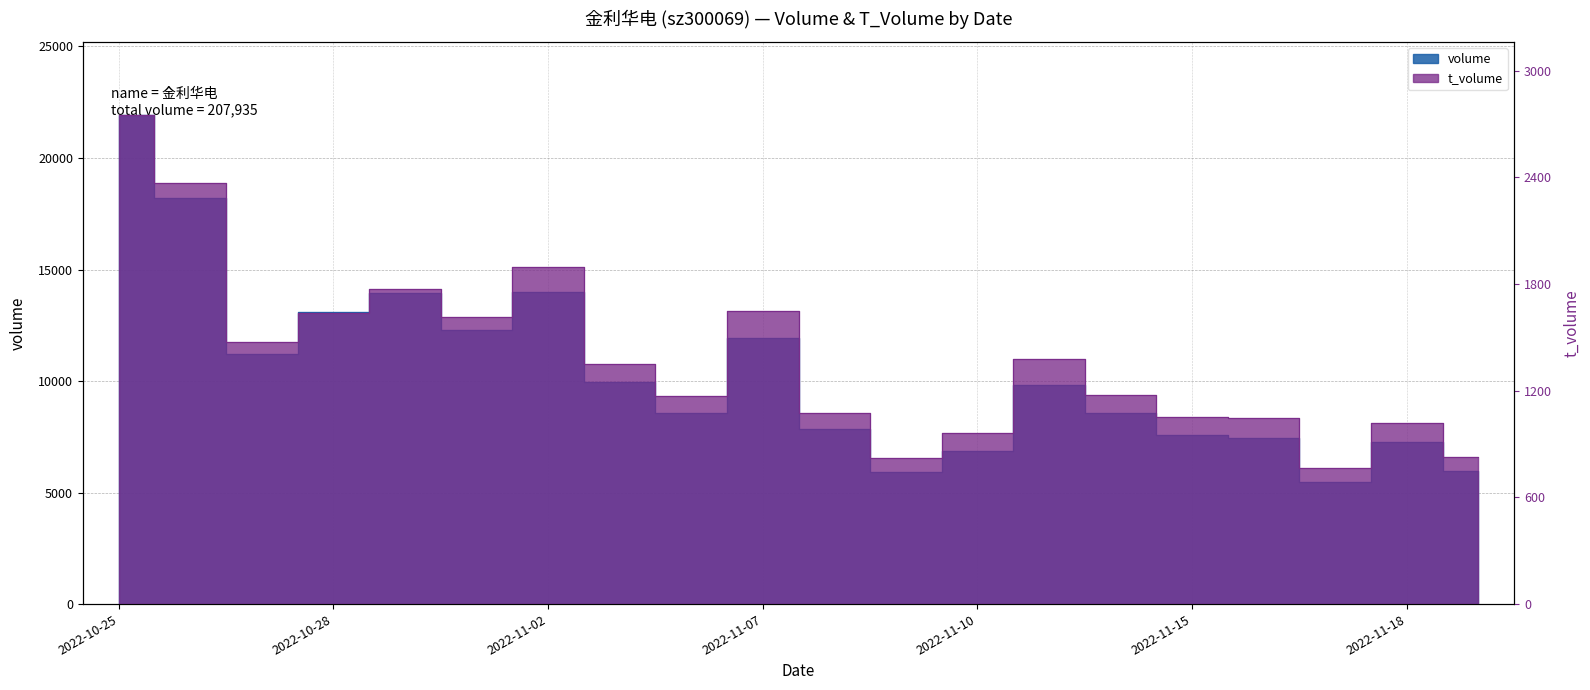

The value of t_volume at 2022-11-15 is 1054. True or false?

True